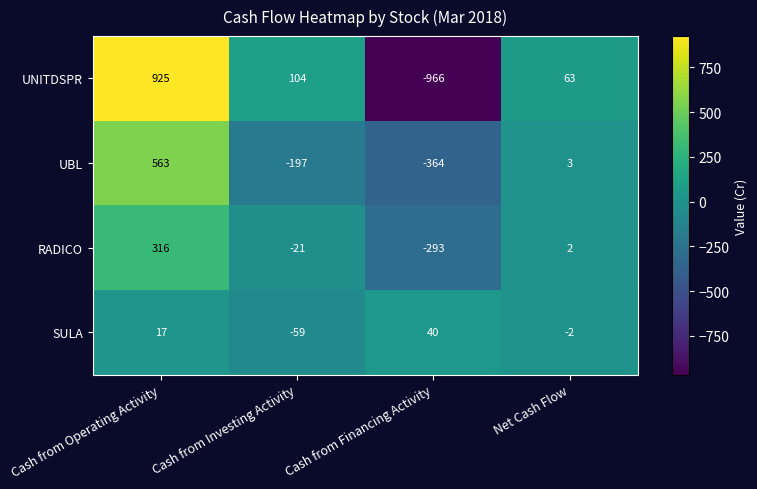

Is it true that UNITDSPR equals -966 at Cash from Financing Activity?

True